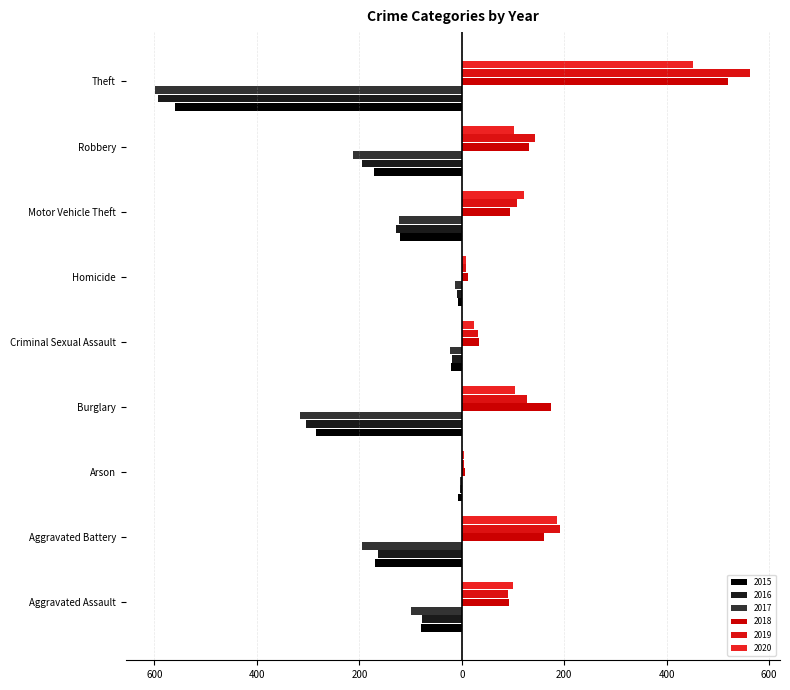

What is the spread (max minus min) of values at Motor Vehicle Theft?

250